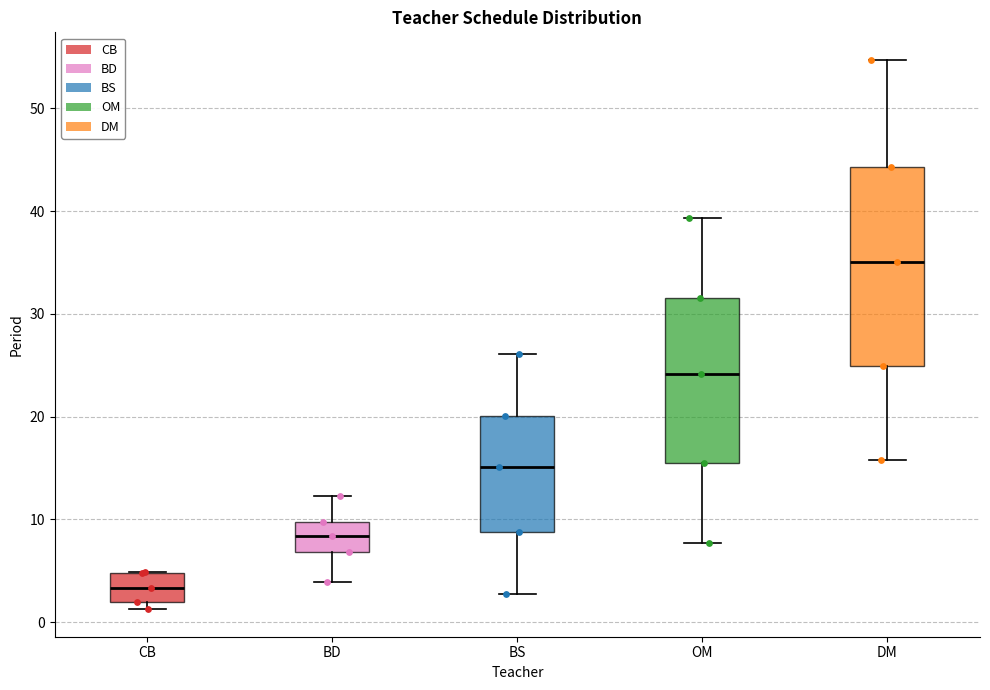

Which box has the highest median line?

DM